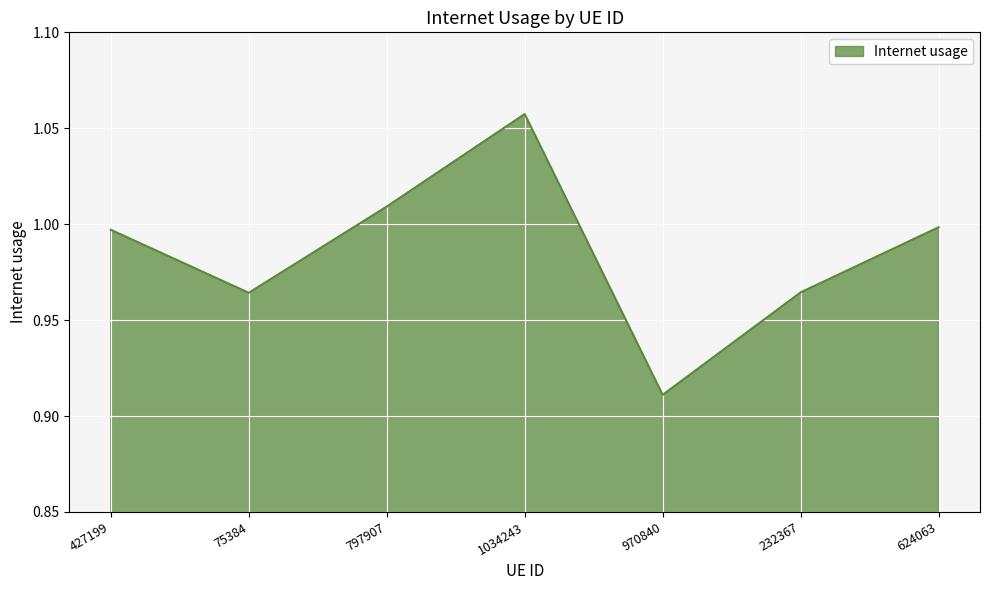

What position from the left is 970840?

5